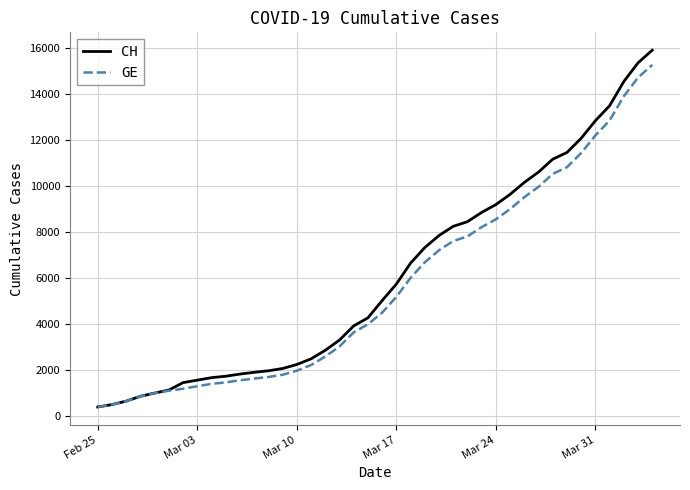

Which series has the widest spread of values?

CH